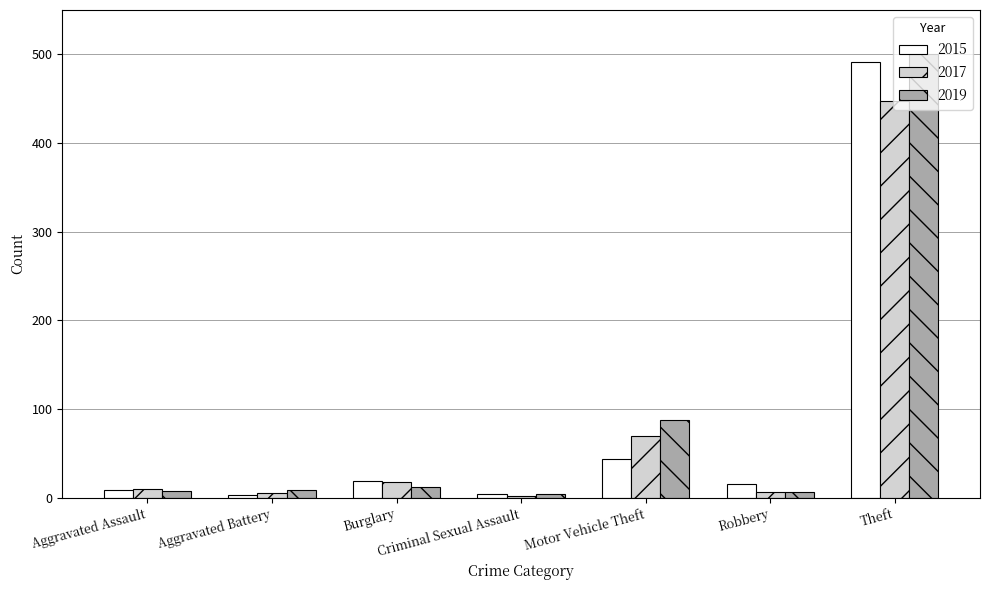

What is the total value across all series at Criminal Sexual Assault?

10